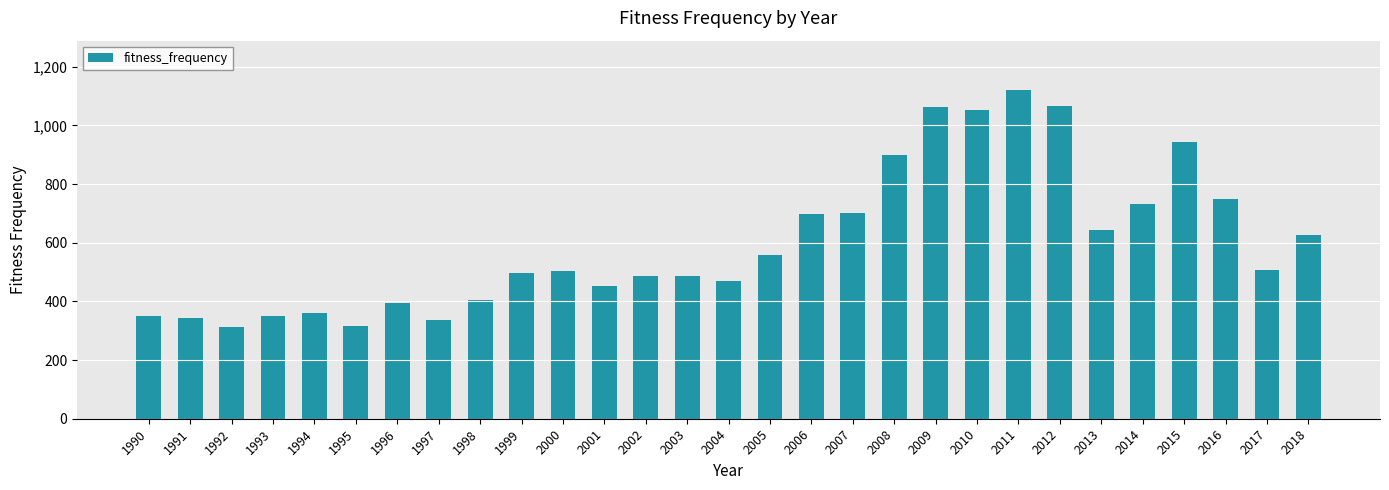

What is the value of the 13th bar from the left?

487